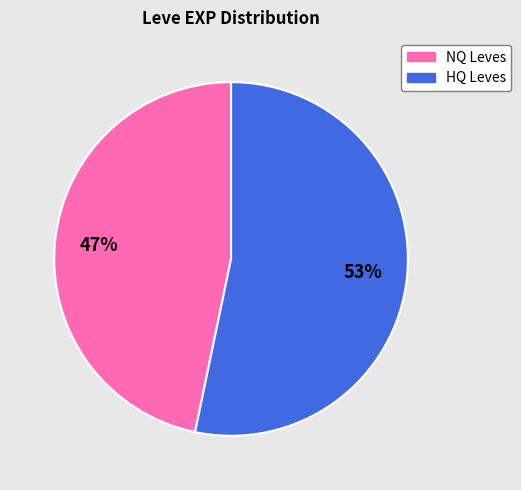

Is there any slice that represents more than half of the pie?

Yes